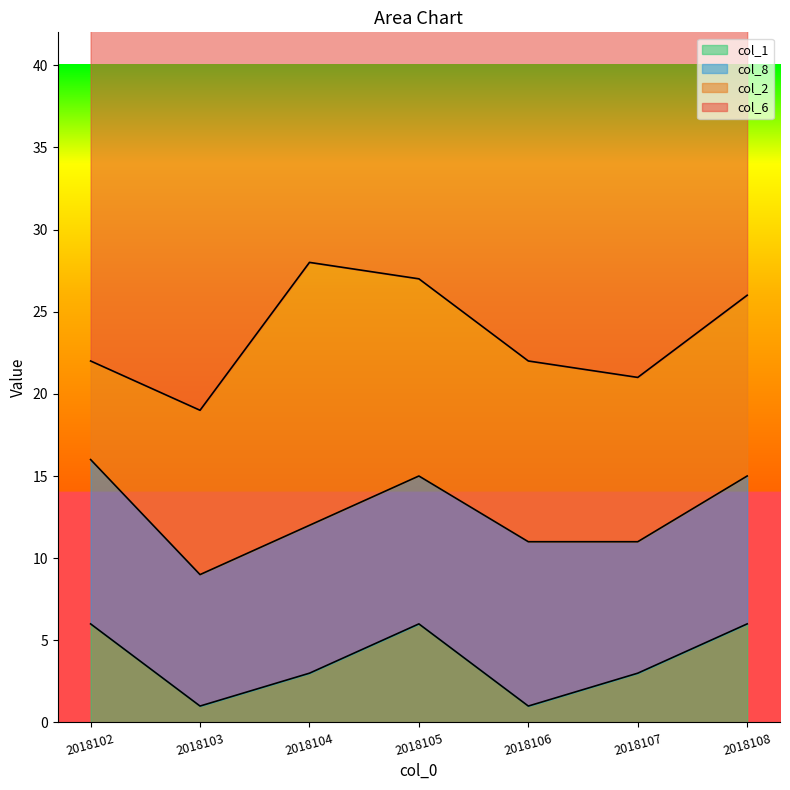

At which category does col_8 reach its first local peak?

2018106